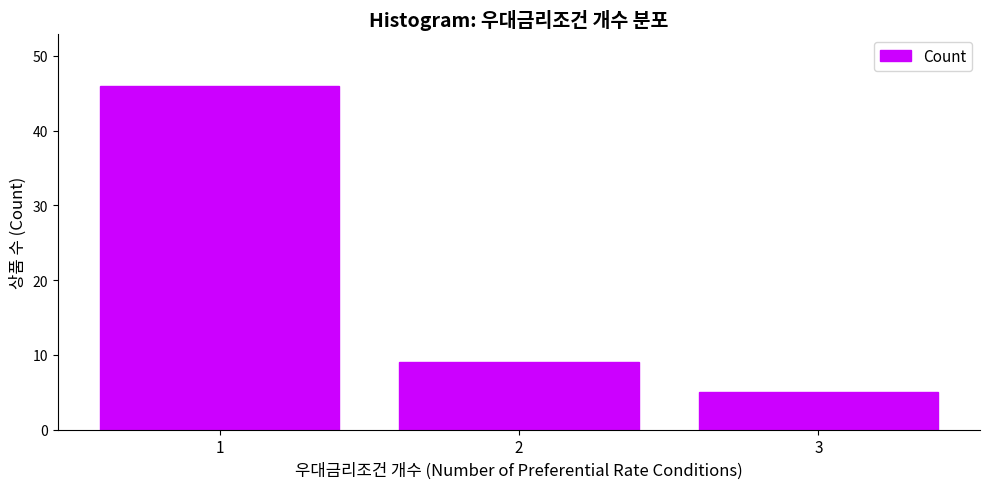

Reading left to right, extract all data points from this chart.

46	9	5